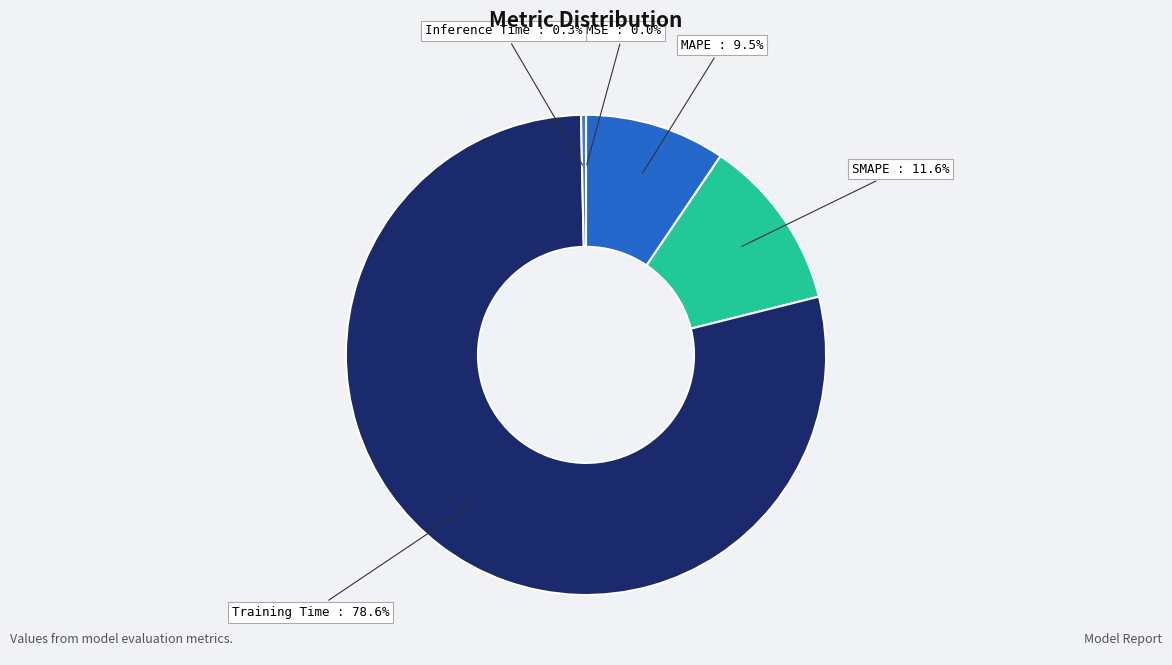

The MAPE slice represents 22% of the pie. True or false?

False